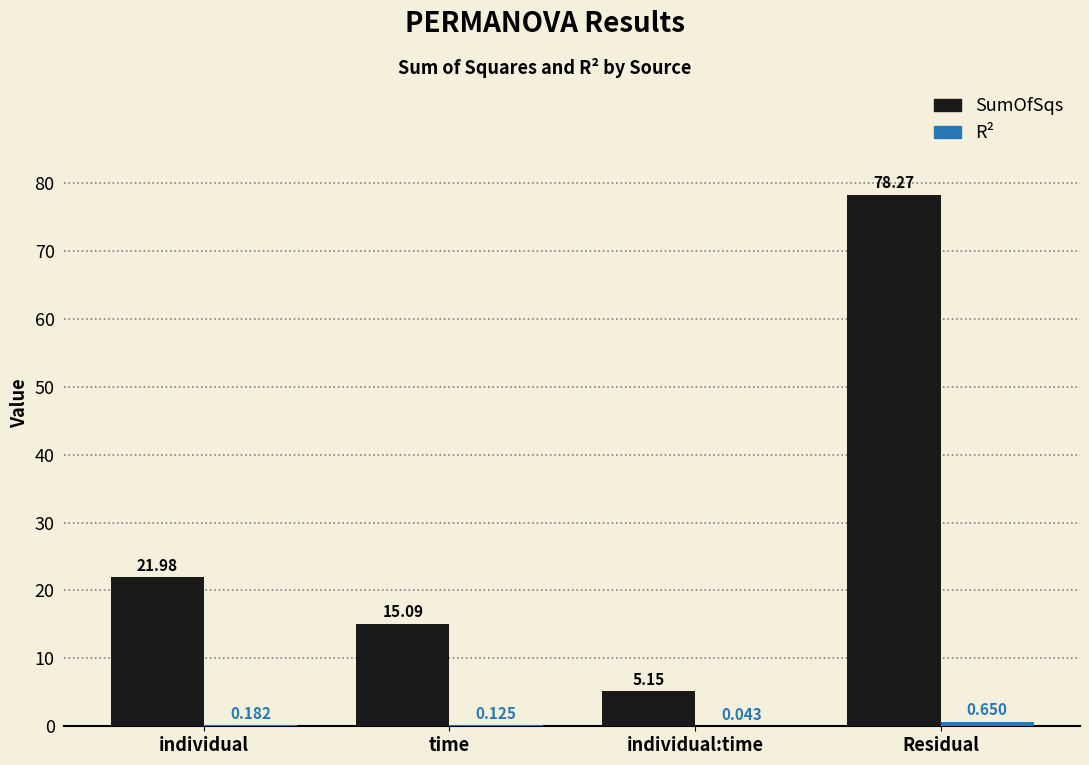

At which category is the sum across all series the highest?

Residual